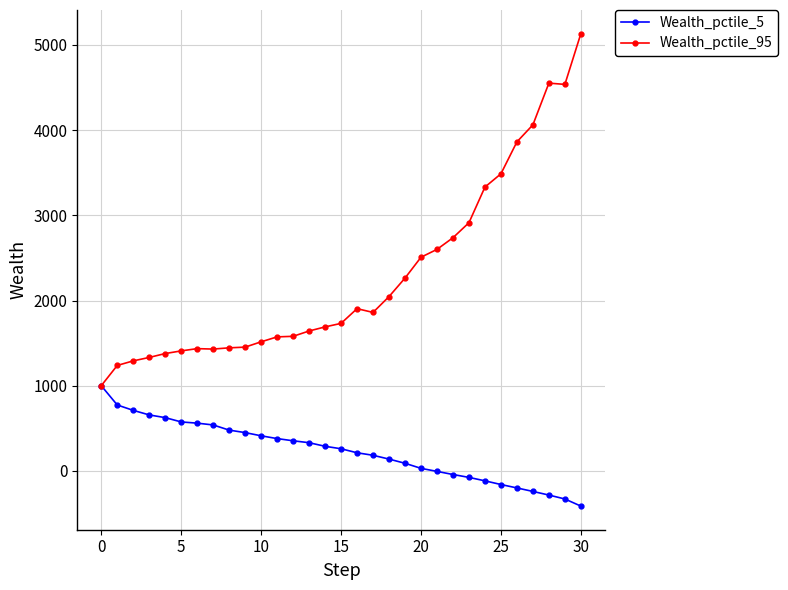

List the series in order of their peak value, lowest first.

Wealth_pctile_5, Wealth_pctile_95